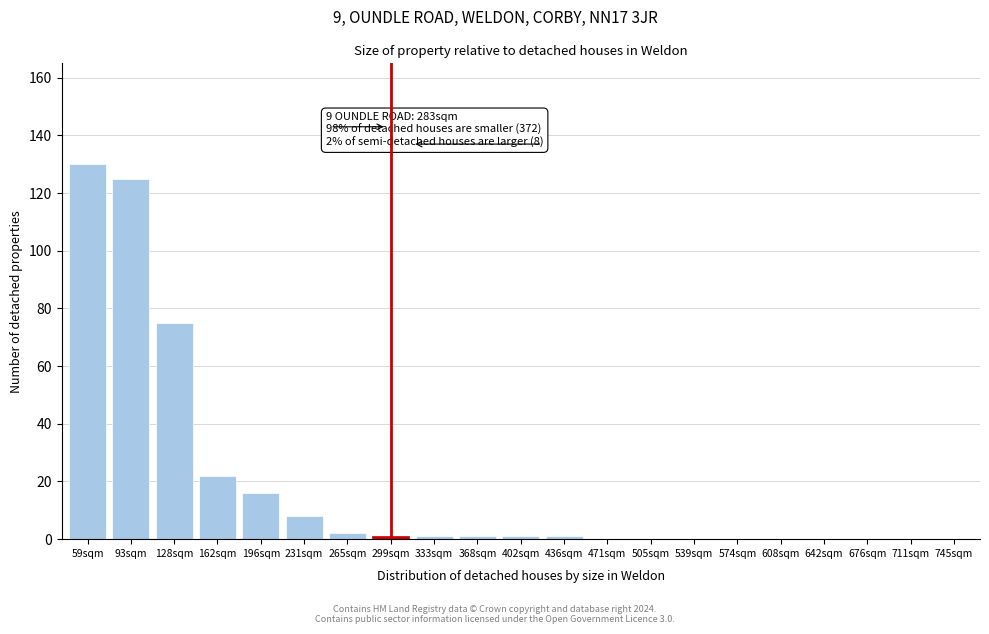

Reading right to left, transcribe all the data shown in this chart.

745sqm=0	711sqm=0	676sqm=0	642sqm=0	608sqm=0	574sqm=0	539sqm=0	505sqm=0	471sqm=0	436sqm=1	402sqm=1	368sqm=1	333sqm=1	299sqm=1	265sqm=2	231sqm=8	196sqm=16	162sqm=22	128sqm=75	93sqm=125	59sqm=130